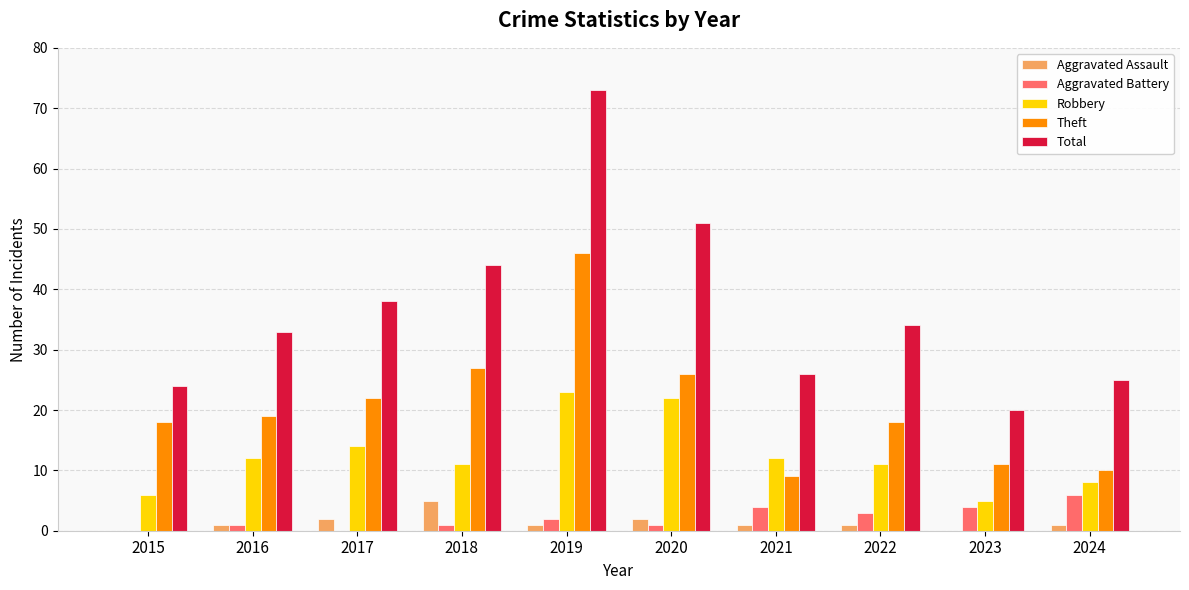

What is the highest value of the Theft series?

46